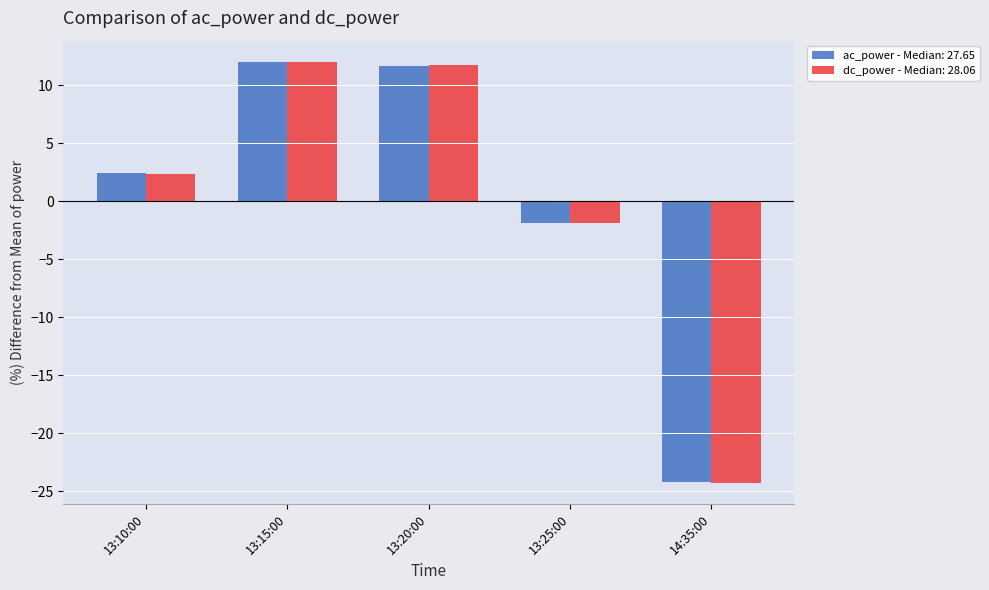

What position from the left is 14:35:00?

5